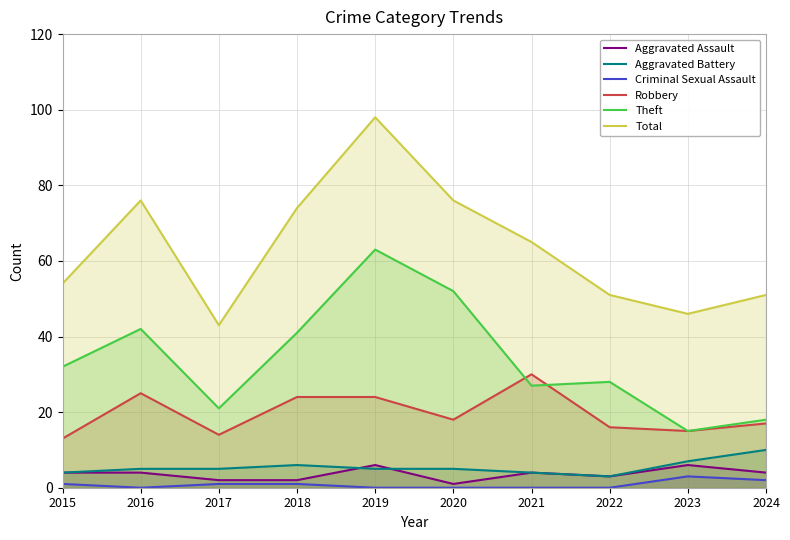

What is the difference between the maximum and minimum values in the Aggravated Assault series?

5